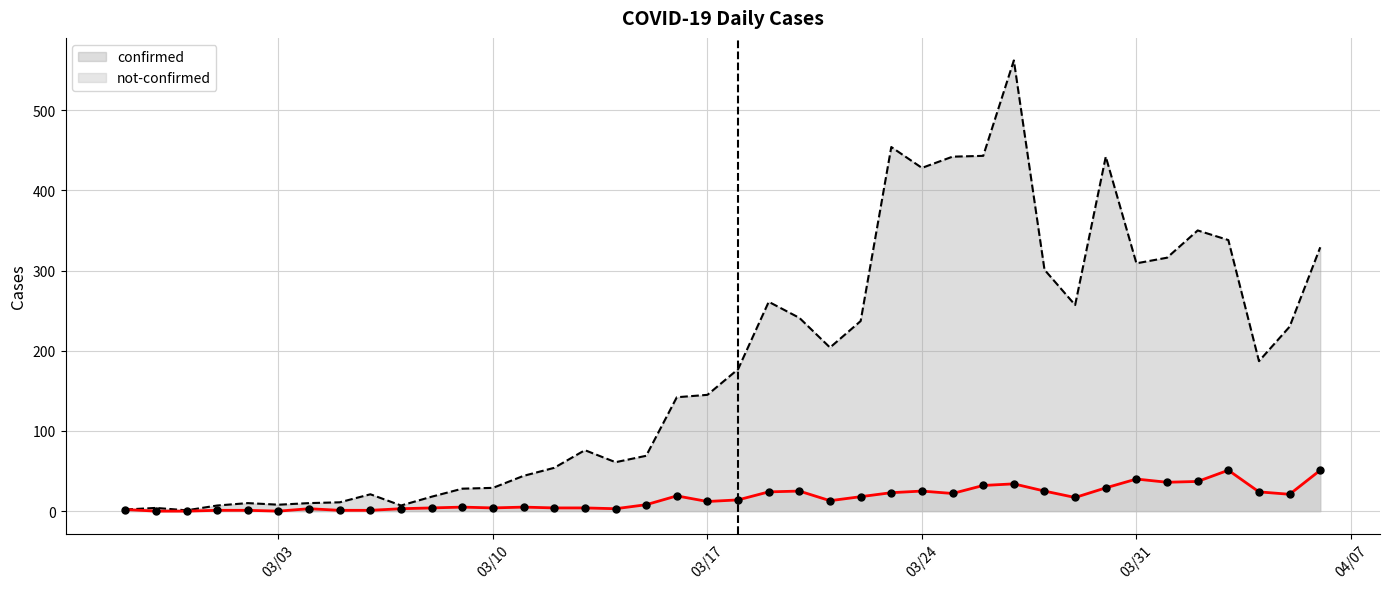

Which series reaches the minimum Y coordinate?

not-confirmed